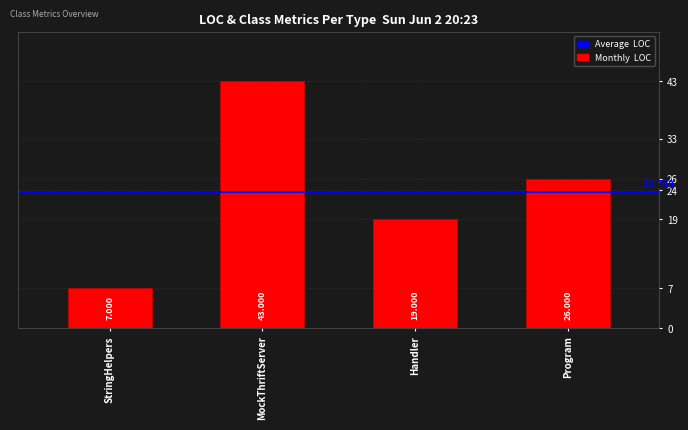

What is the minimum value shown in the chart?

7